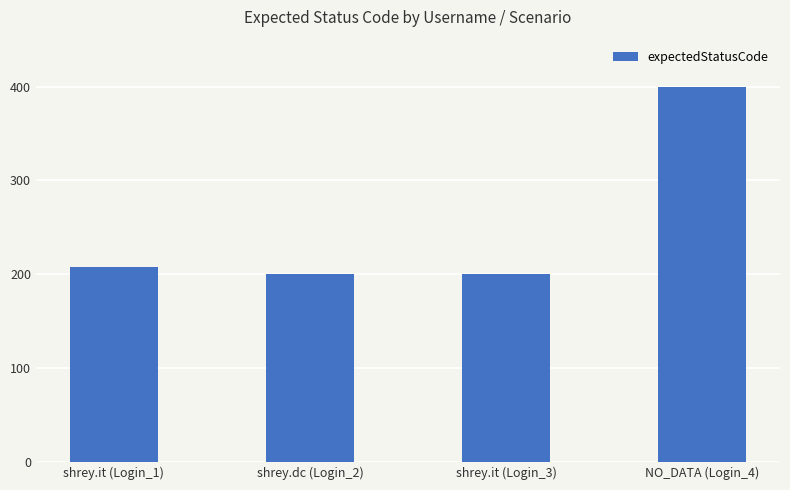

Reading right to left, transcribe all the data shown in this chart.

NO_DATA (Login_4)=400	shrey.it (Login_3)=200	shrey.dc (Login_2)=200	shrey.it (Login_1)=208